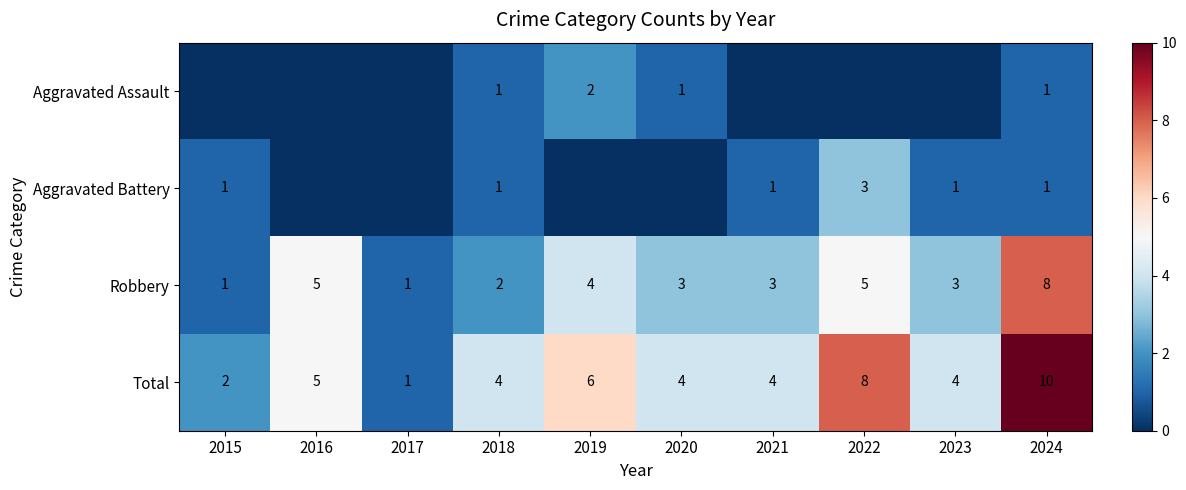

True or false: Aggravated Battery has a value of -1 at 2020.

False